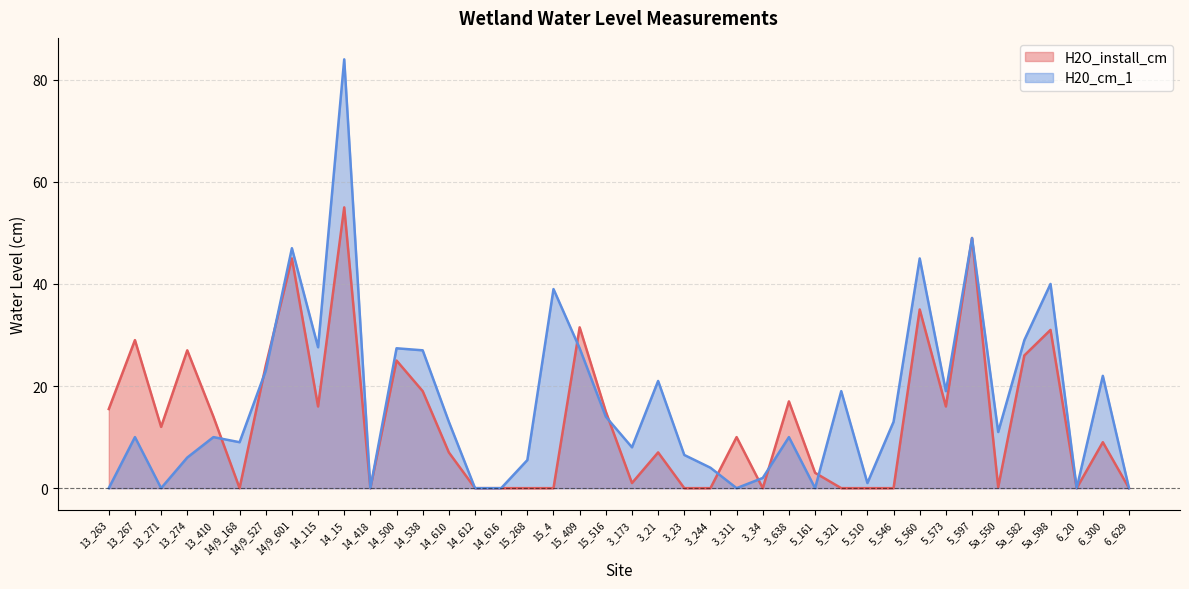

After their last crossing, which series has the higher values: H20_cm_1 or H2O_install_cm?

H20_cm_1